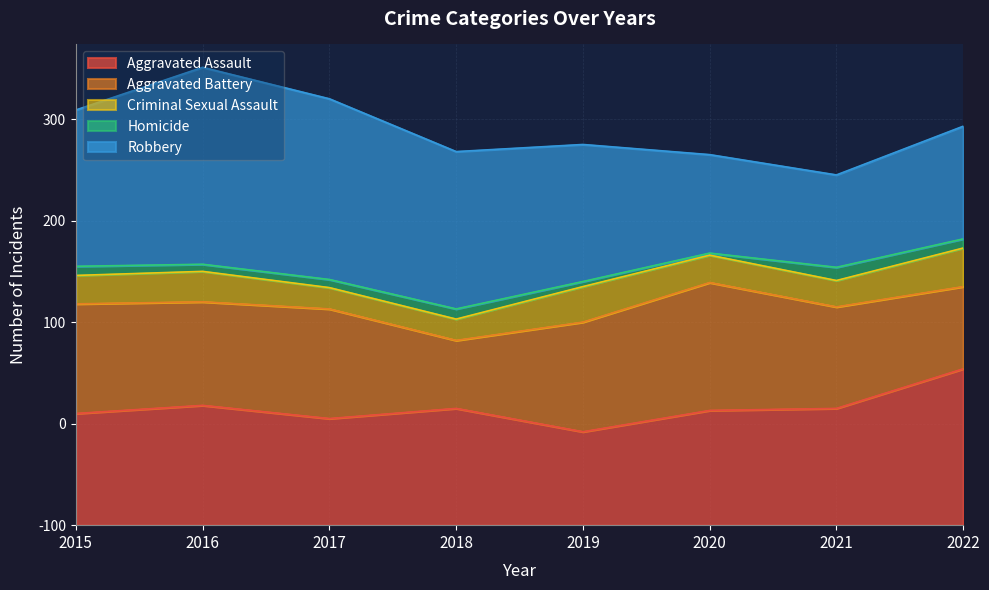

Reading left to right, list all the values displayed in this chart.

Aggravated Assault: 110	118	105	115	92	113	115	154
Aggravated Battery: 108	102	108	67	108	126	100	81
Criminal Sexual Assault: 28	30	21	21	35	27	26	38
Homicide: 9	7	8	10	5	2	13	9
Robbery: 154	194	178	155	135	97	91	111